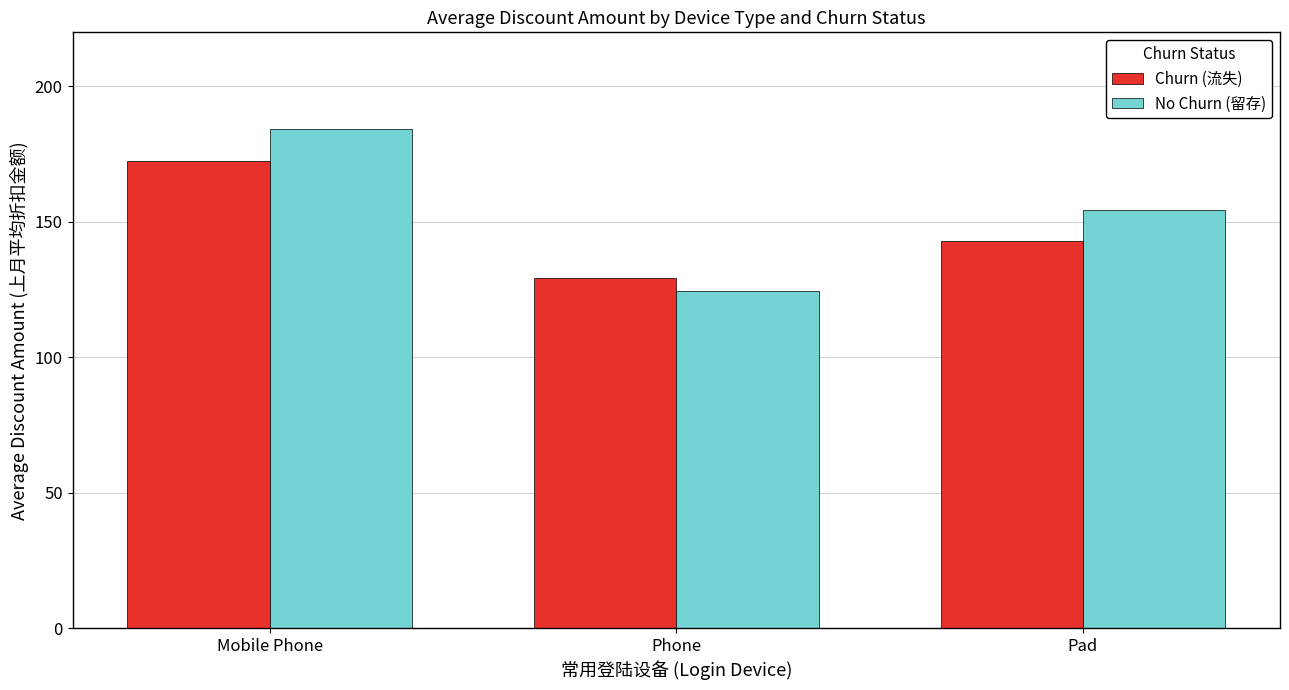

What is the total value across all series at Phone?

253.8